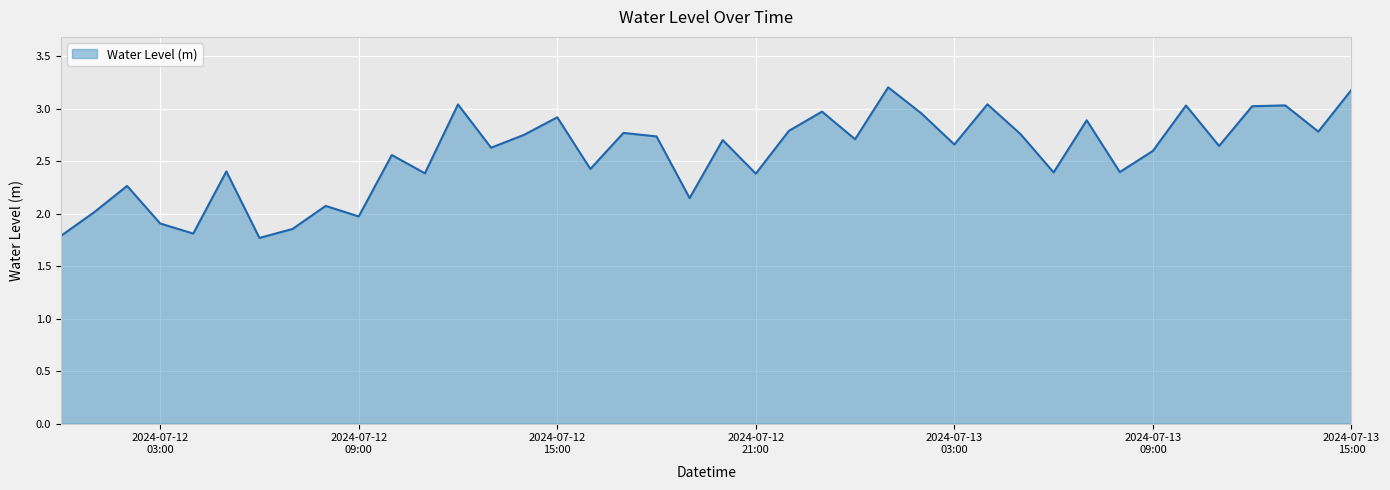

What is the difference between the maximum and minimum values?

1.4